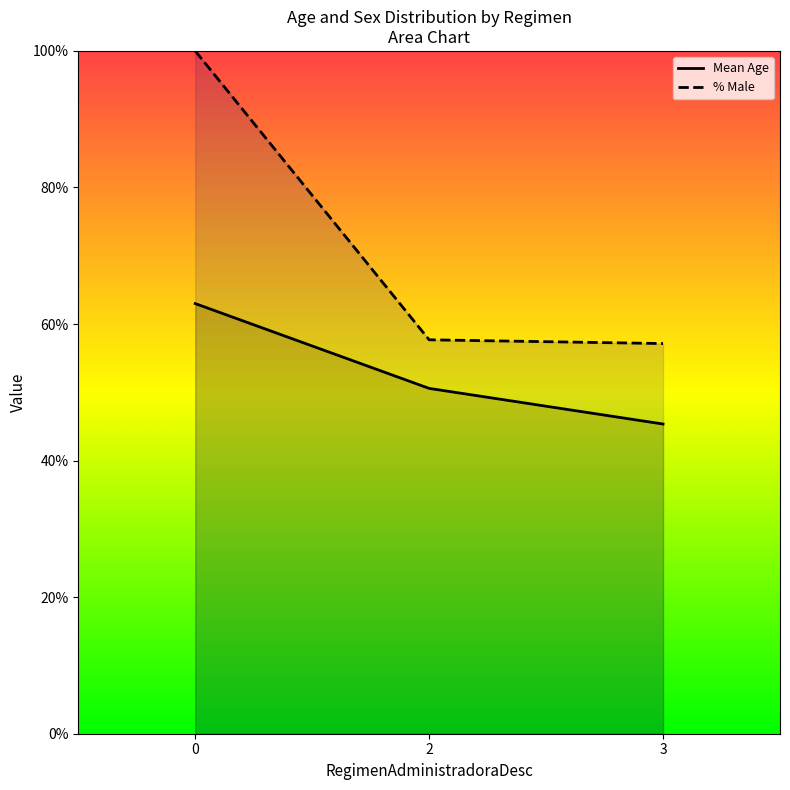

What is the value of the Mean Age point at the 3rd from the left?

45.4